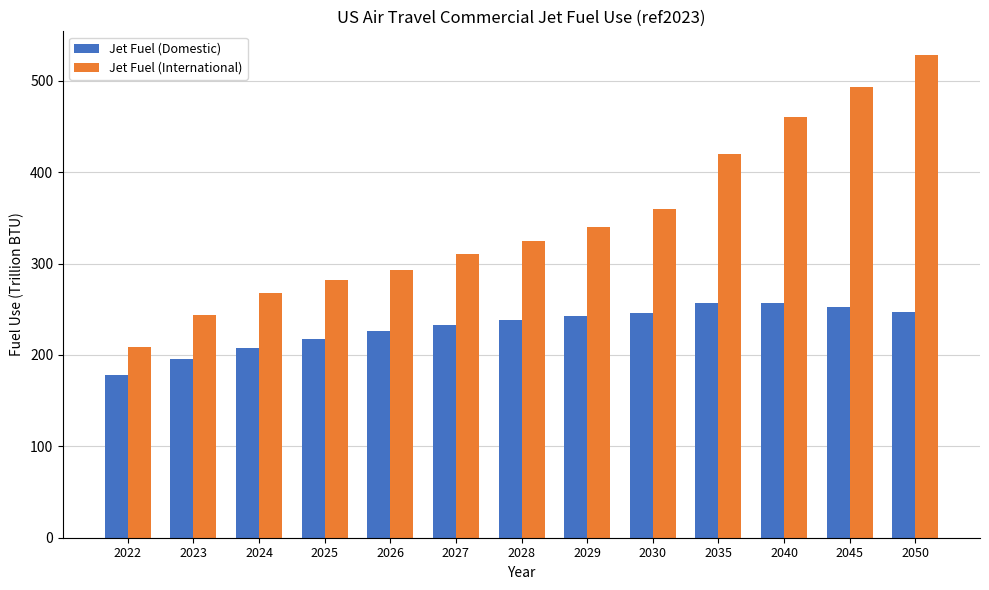

What is the value of the Jet Fuel (Domestic) bar at the 7th from the left?

238.0